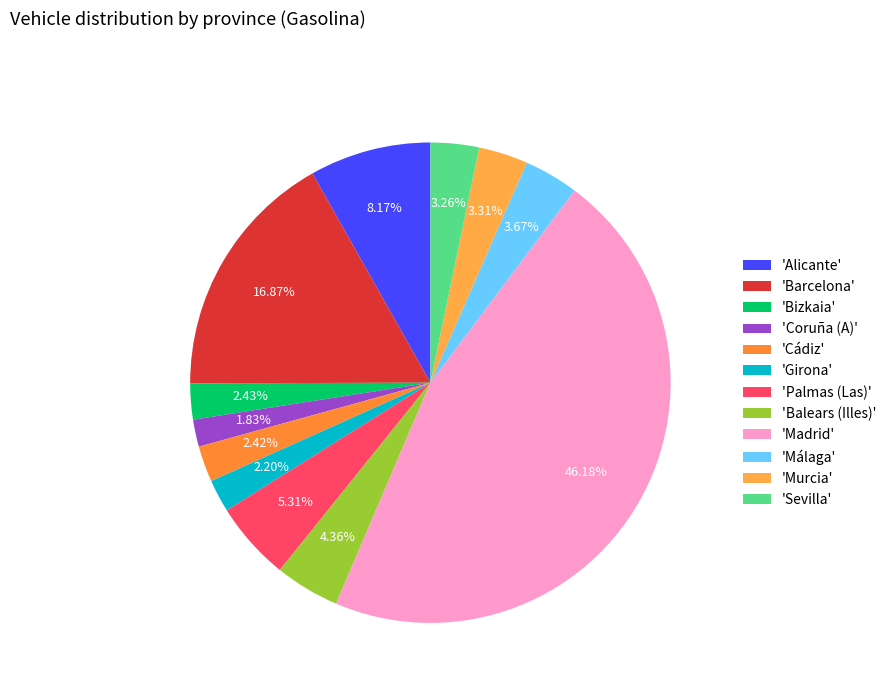

Count the number of slices in the pie.

12